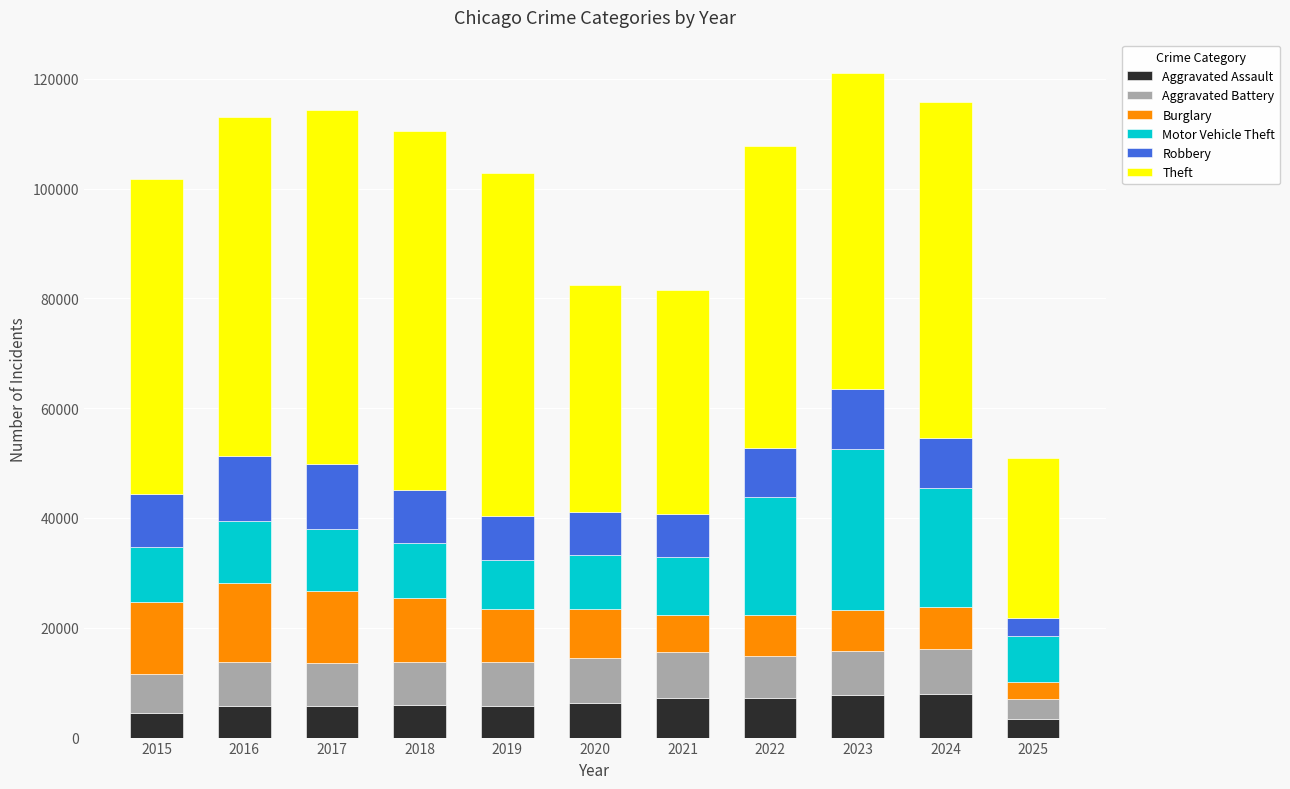

Does the chart contain any negative values?

No